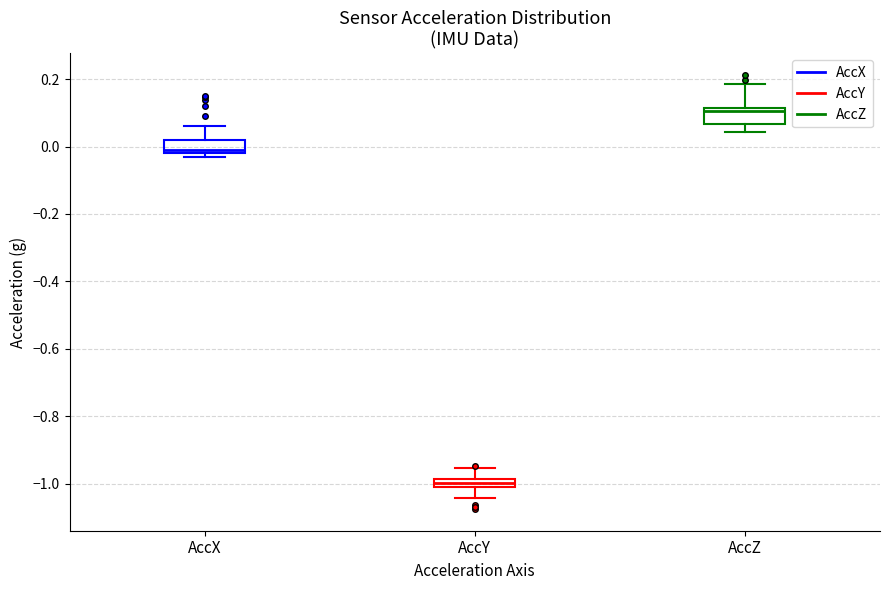

Where does the upper whisker of the box for AccX end on the y-axis? The values are not printed on the chart, so give them approximately, as read against the axis.

0.06